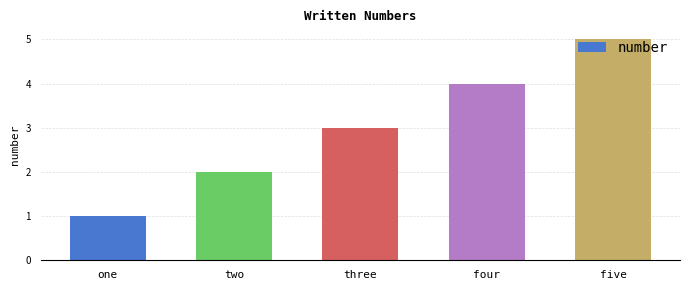

What value does the data have at two?

2